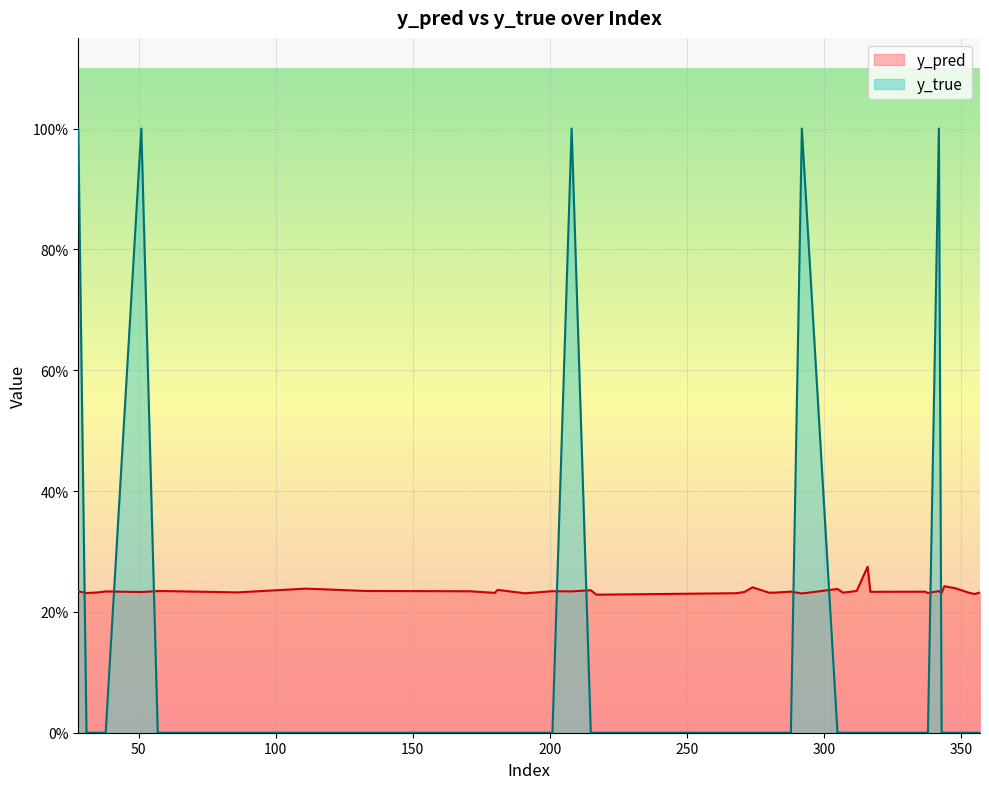

How many times do y_pred and y_true cross each other?

9